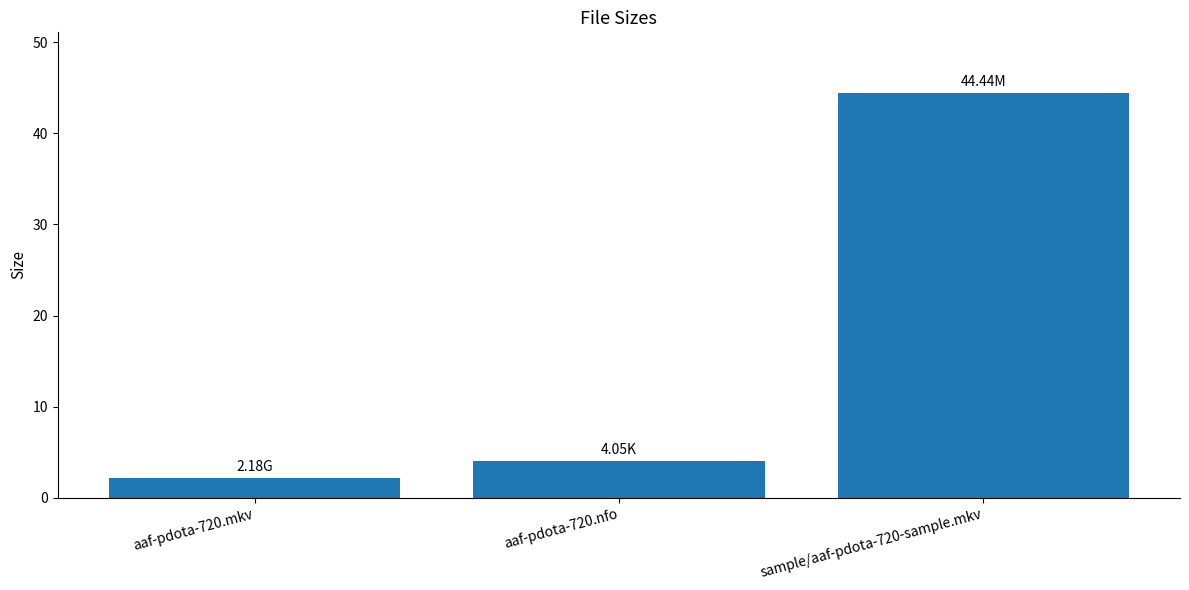

True or false: the data shows 2.2 at aaf-pdota-720.mkv.

True